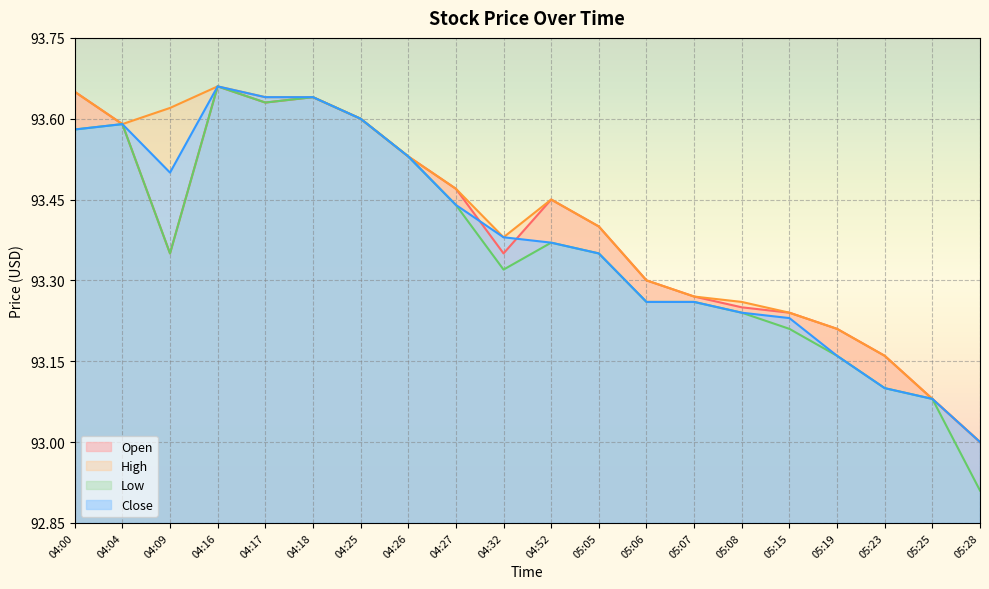

How many values in the Open series exceed 93?

19